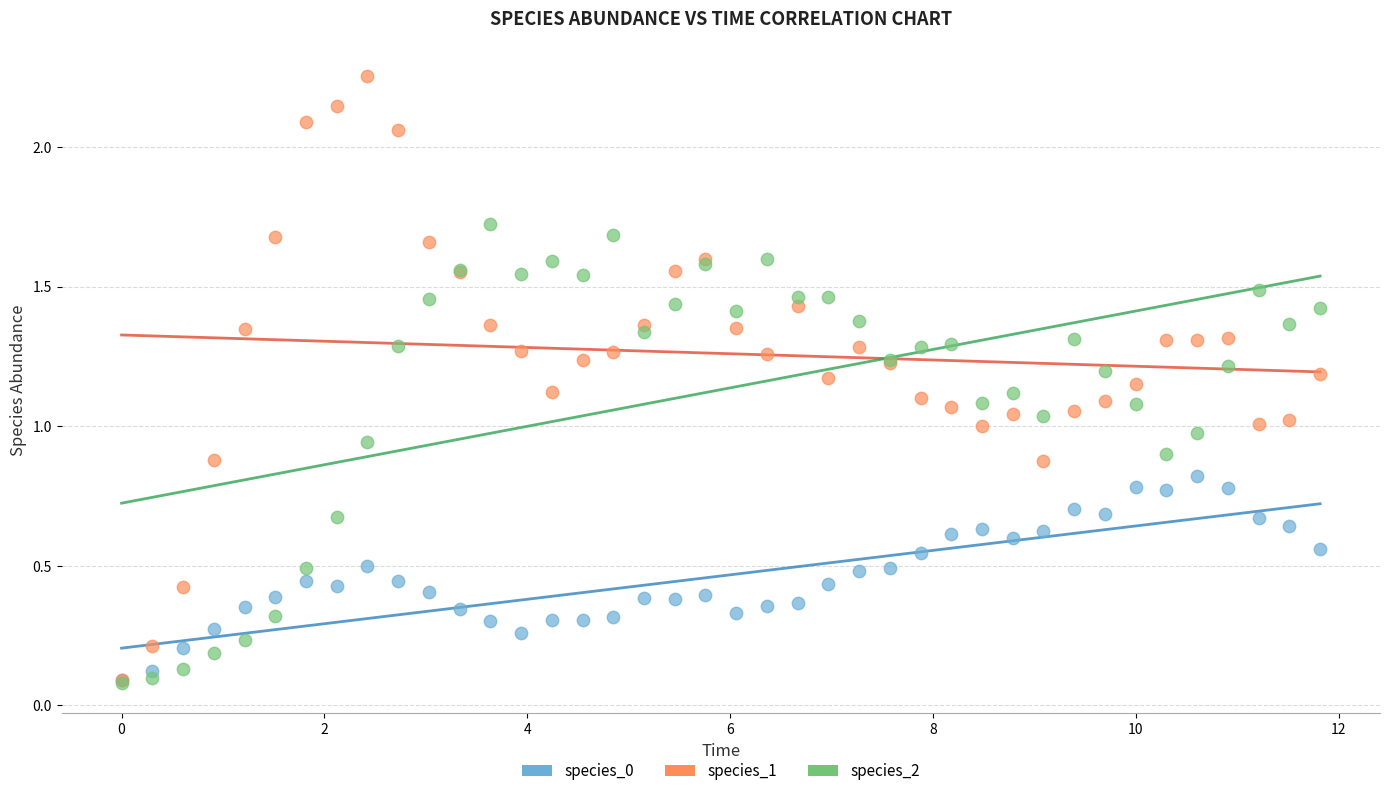

Which series contains the highest Y value?

species_1